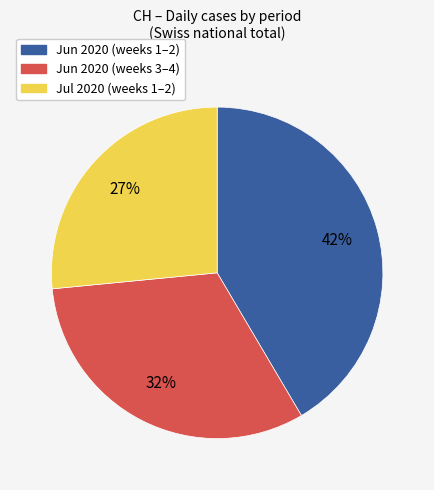

What is the ratio of the value at Jul 2020 (weeks 1–2) to the value at Jun 2020 (weeks 1–2)?

0.6